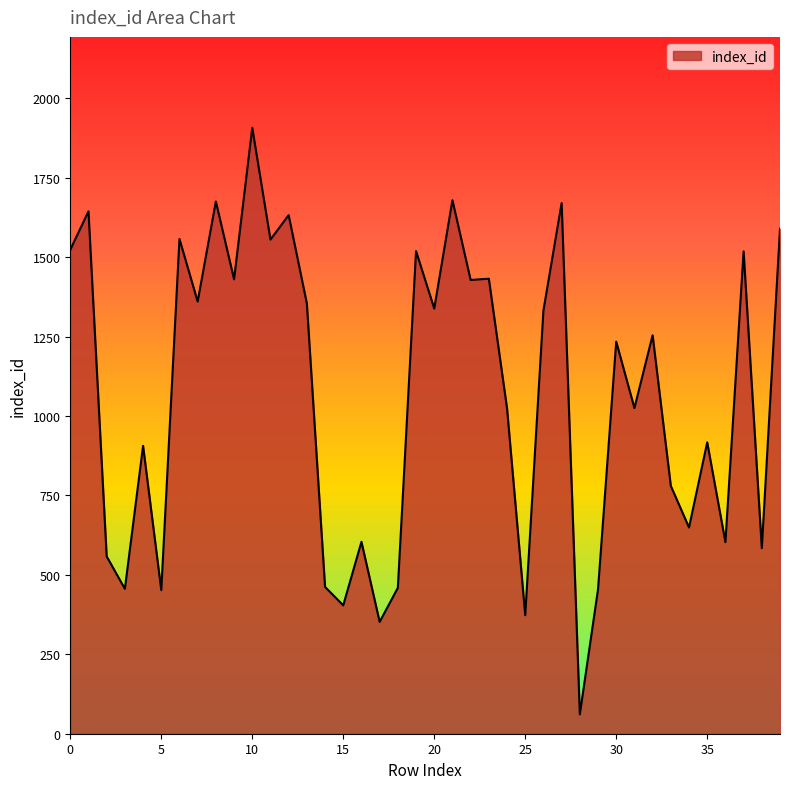

What is the maximum value shown in the chart?

1907